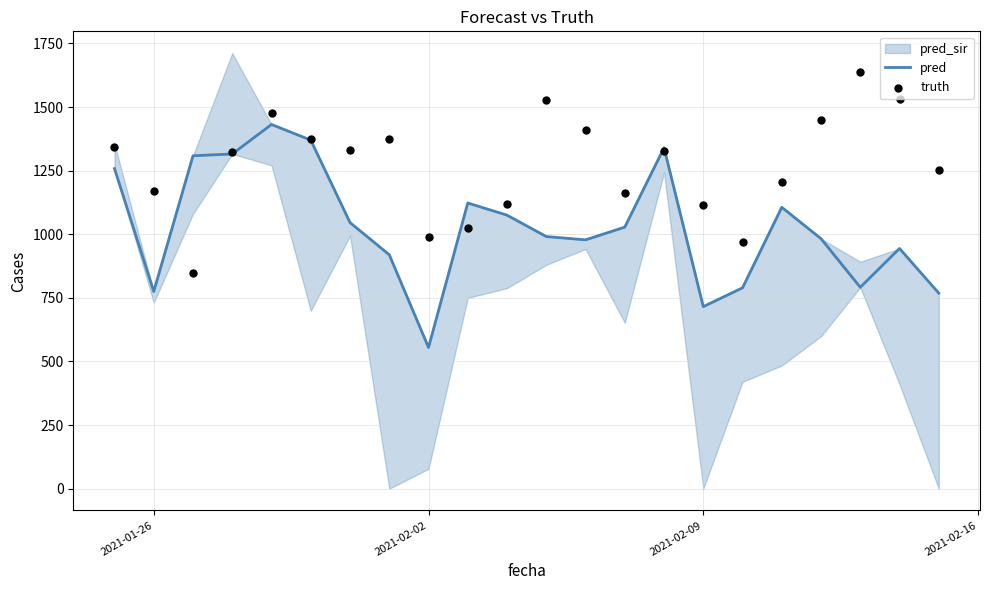

Is the value of pred at 6 greater than the value of truth at 6?

No